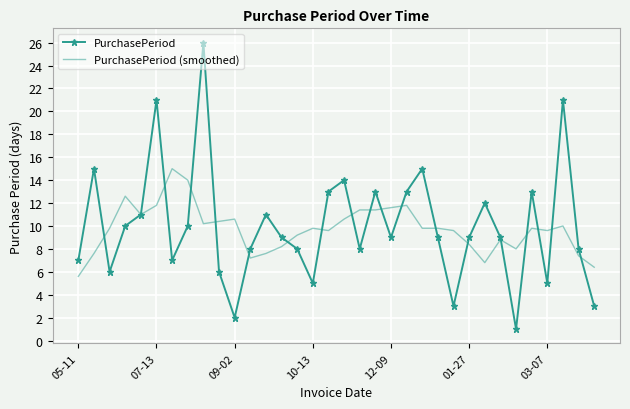

What is the maximum value for PurchasePeriod (smoothed)?

15.0